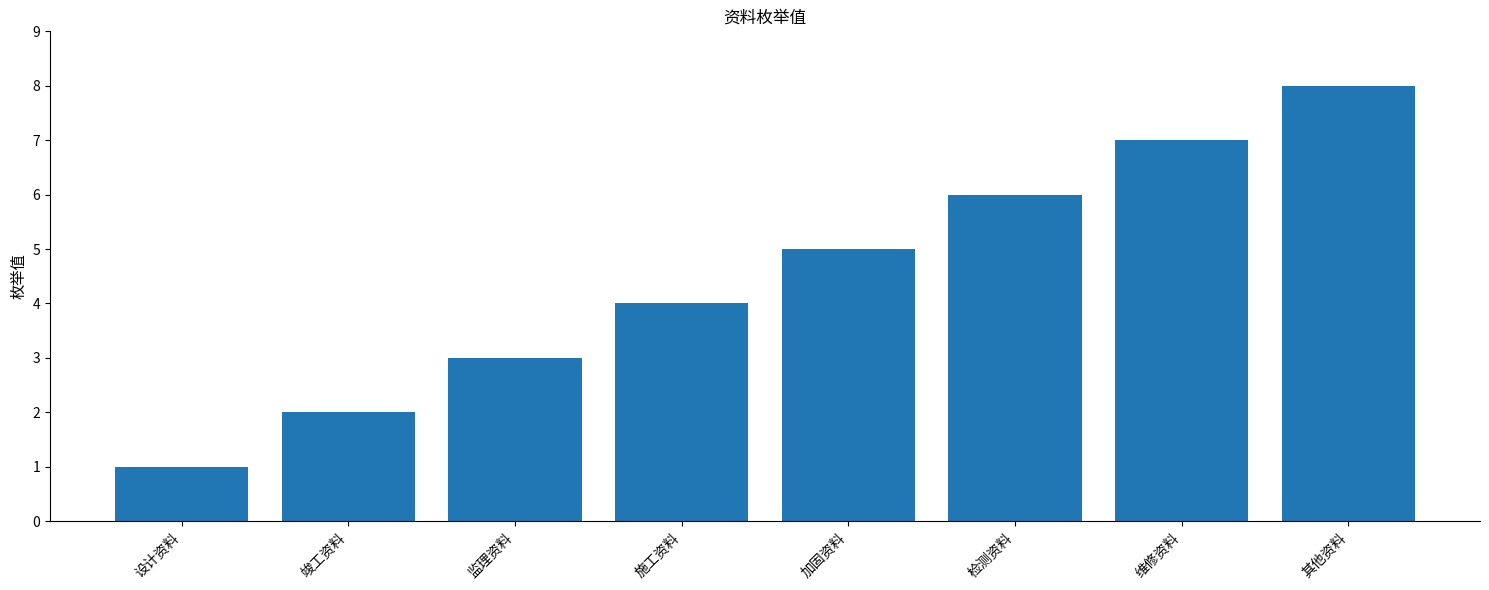

What position from the right is 施工资料?

5